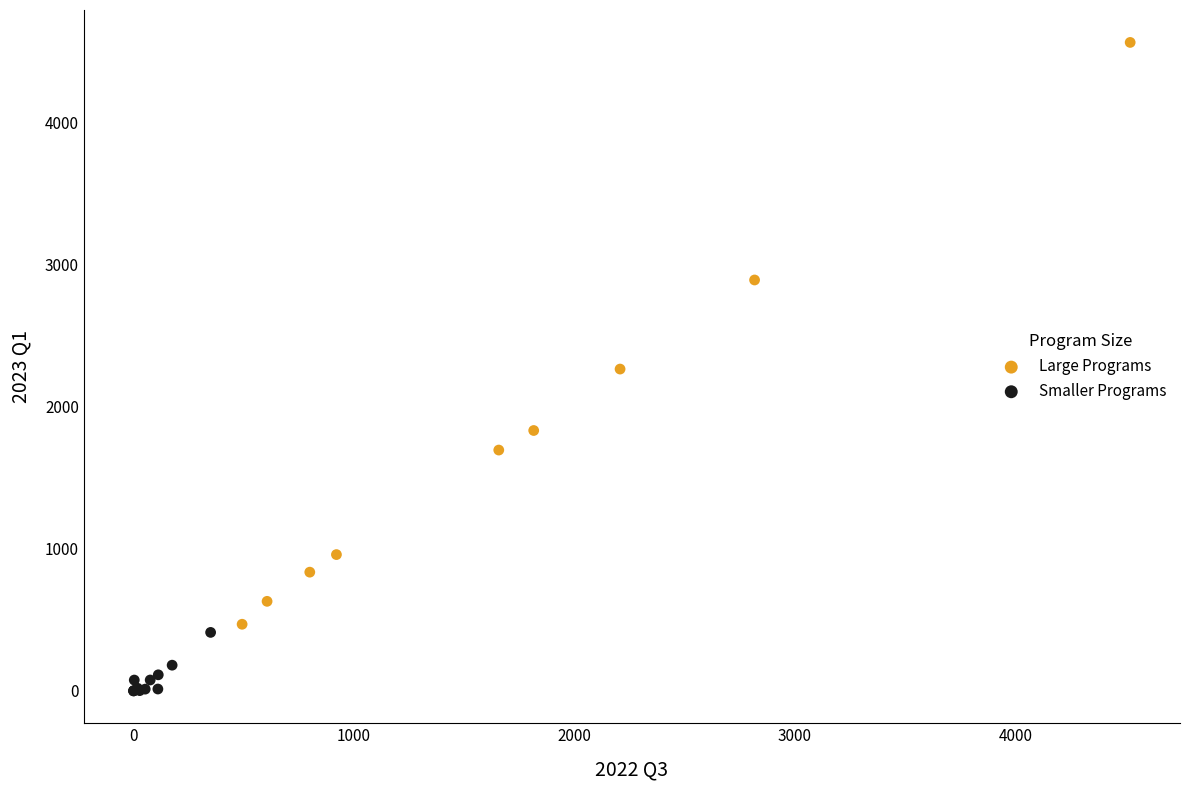

Which series contains the highest Y value?

Large Programs